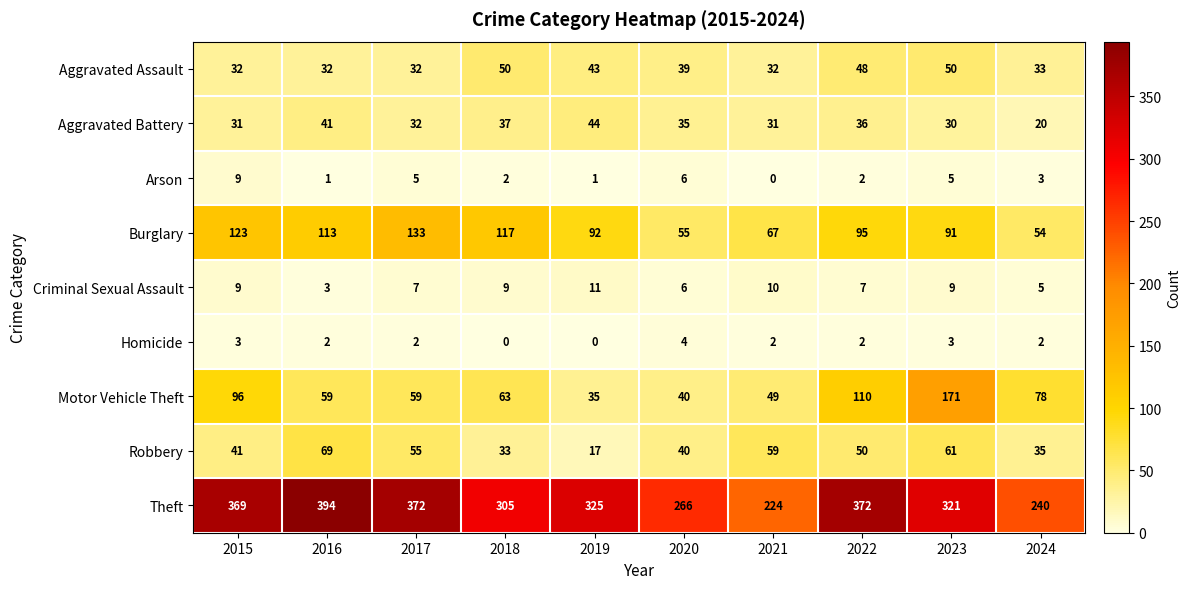

Is it true that Robbery equals 69 at 2016?

True